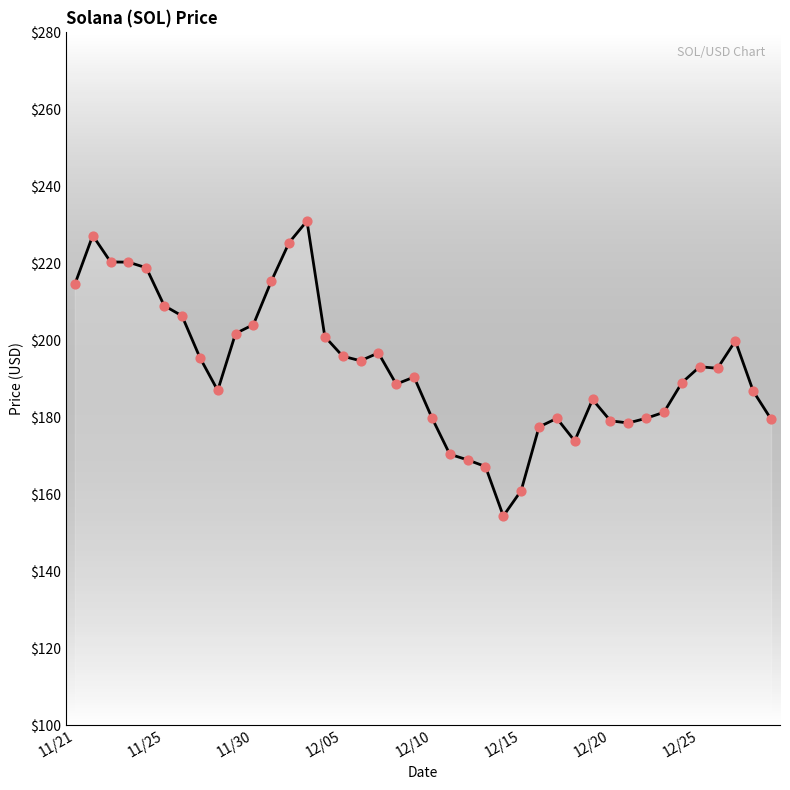

What is the greatest value displayed?

231.0